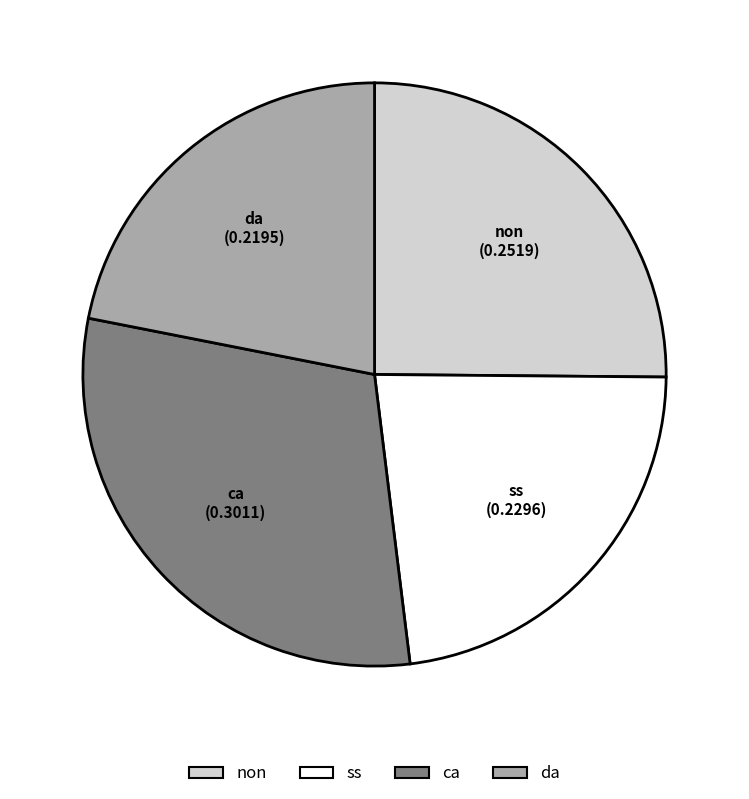

What is the smallest slice in the pie chart?

da